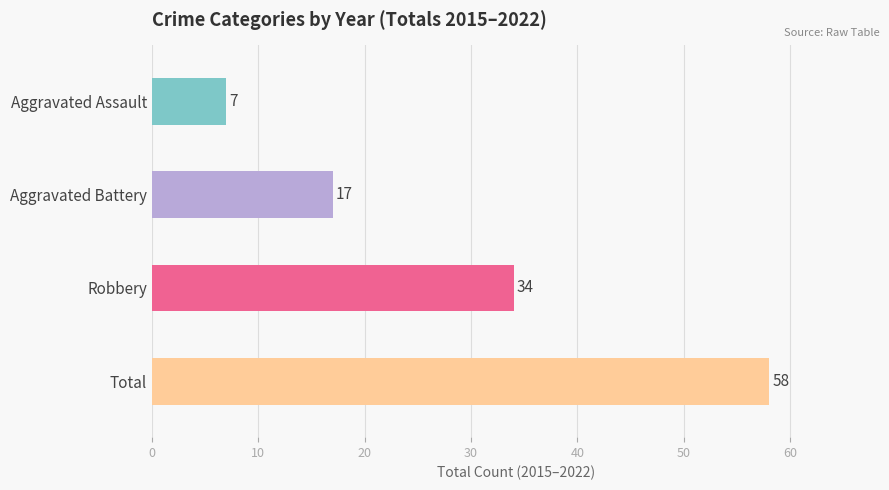

True or false: Total has a value of 13 at 2016.

False